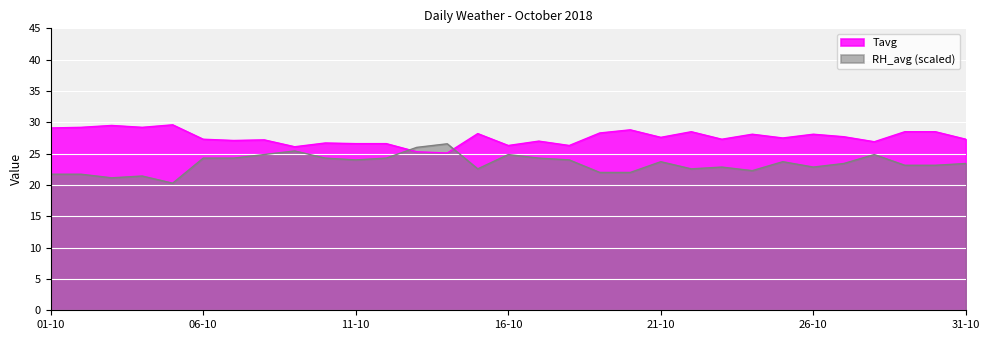

At how many categories does at least one series exceed 24?

31